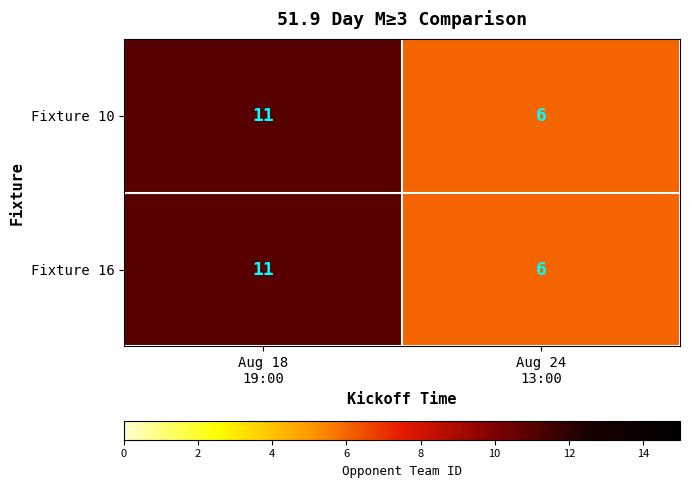

What is the sum of all Fixture 10 values?

17